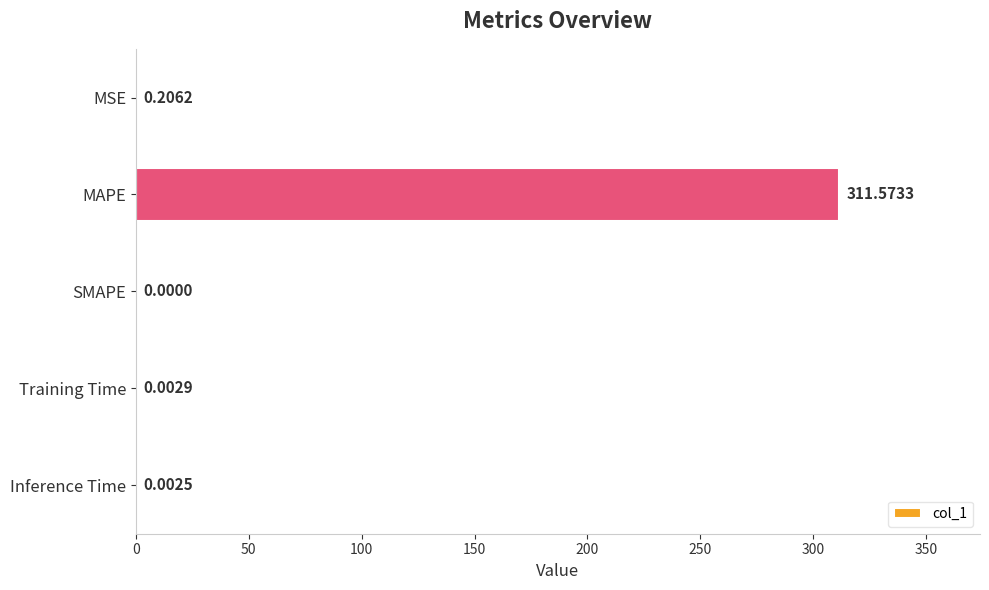

What is the change in value from MSE to MAPE?

+311.4